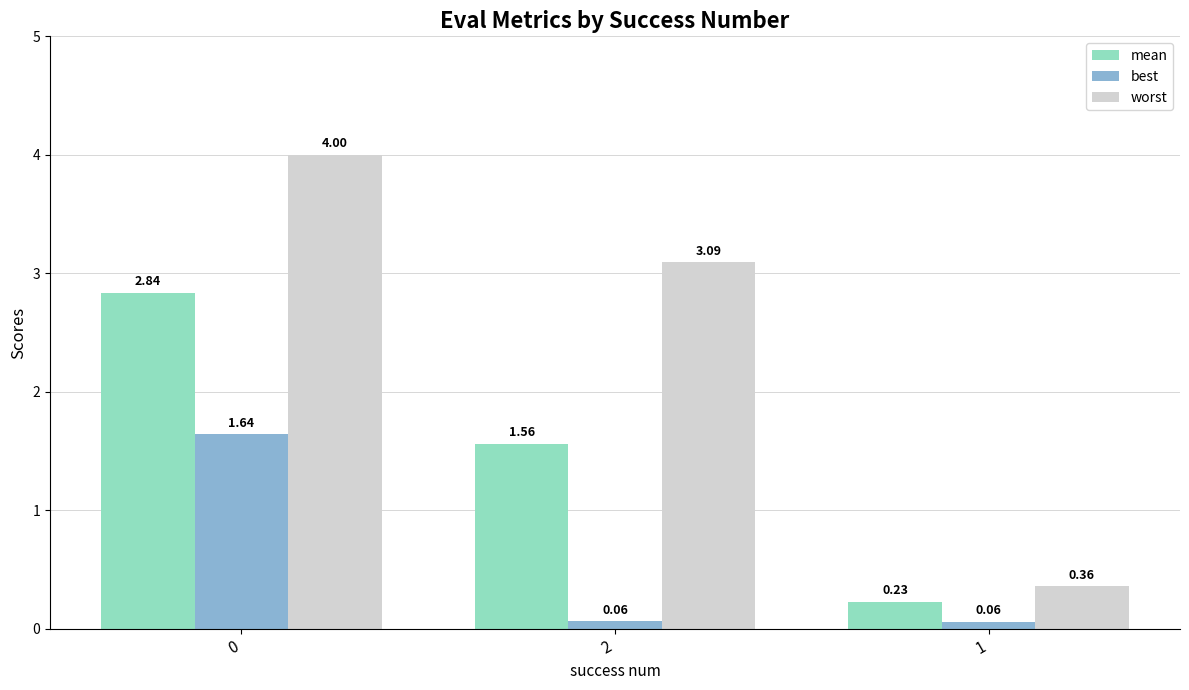

What is the label of the 1st bar from the right?

1